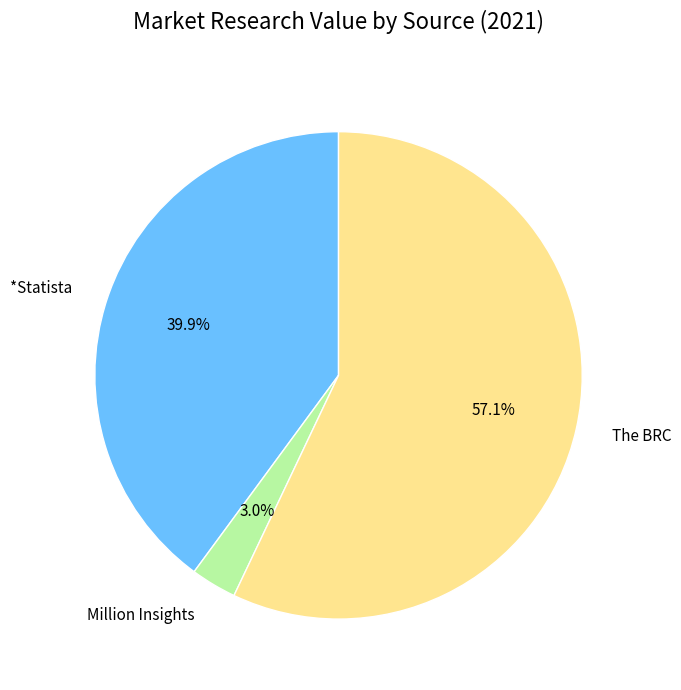

What percentage is NOT represented by Million Insights?

97.0%